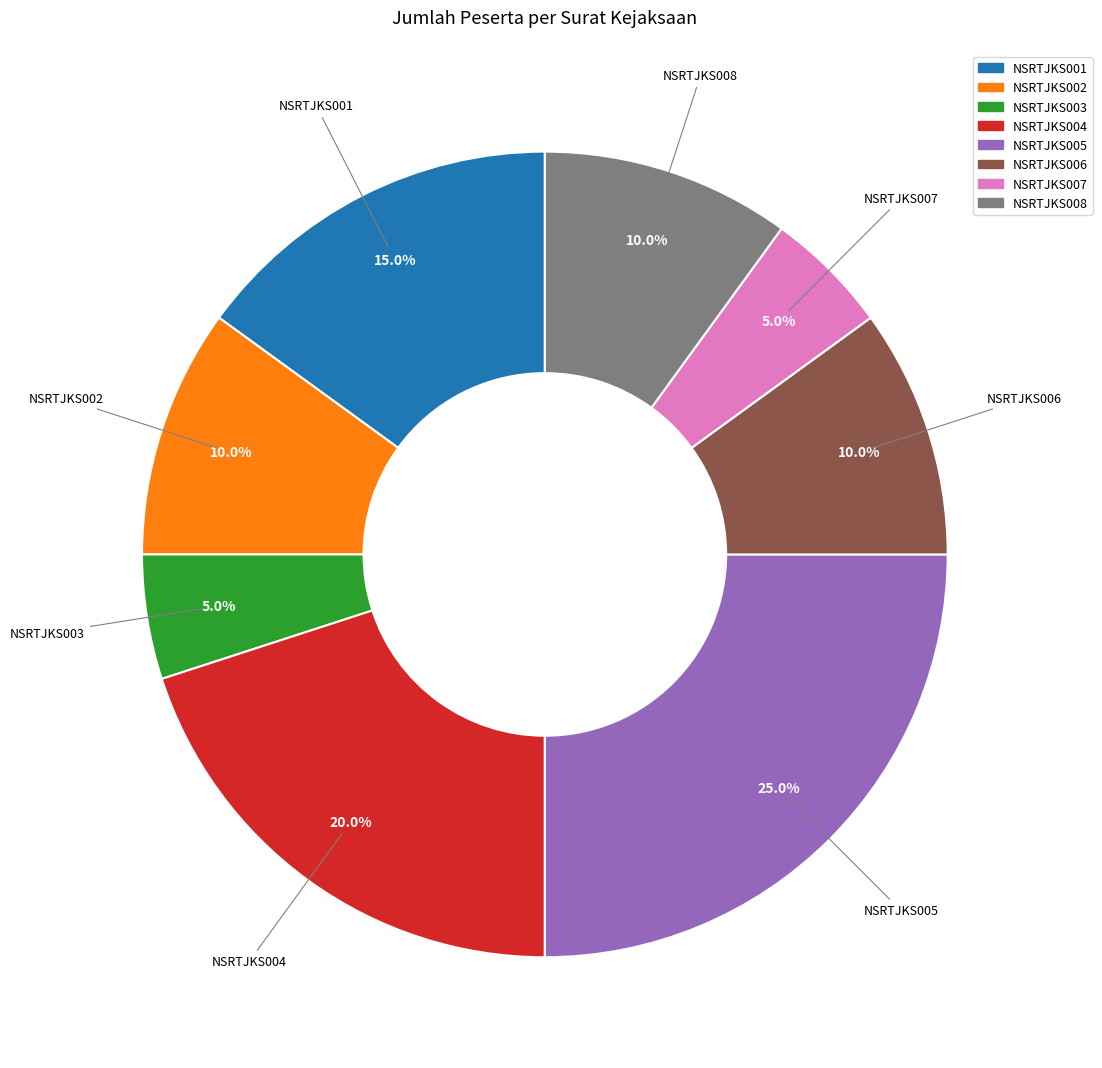

Which has a higher value, NSRTJKS007 or NSRTJKS006?

NSRTJKS006